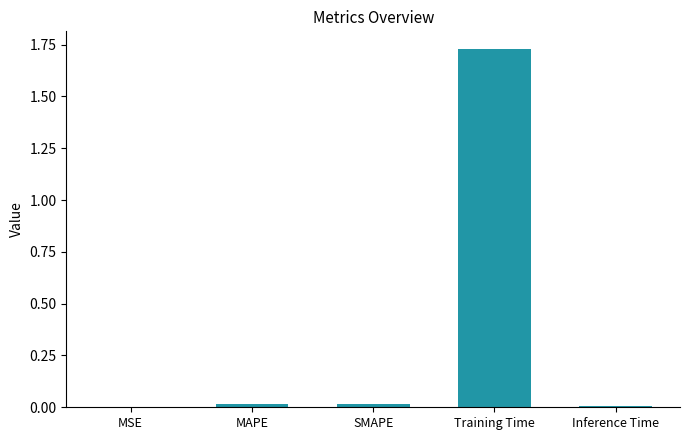

Which label corresponds to the largest value in the chart?

Training Time